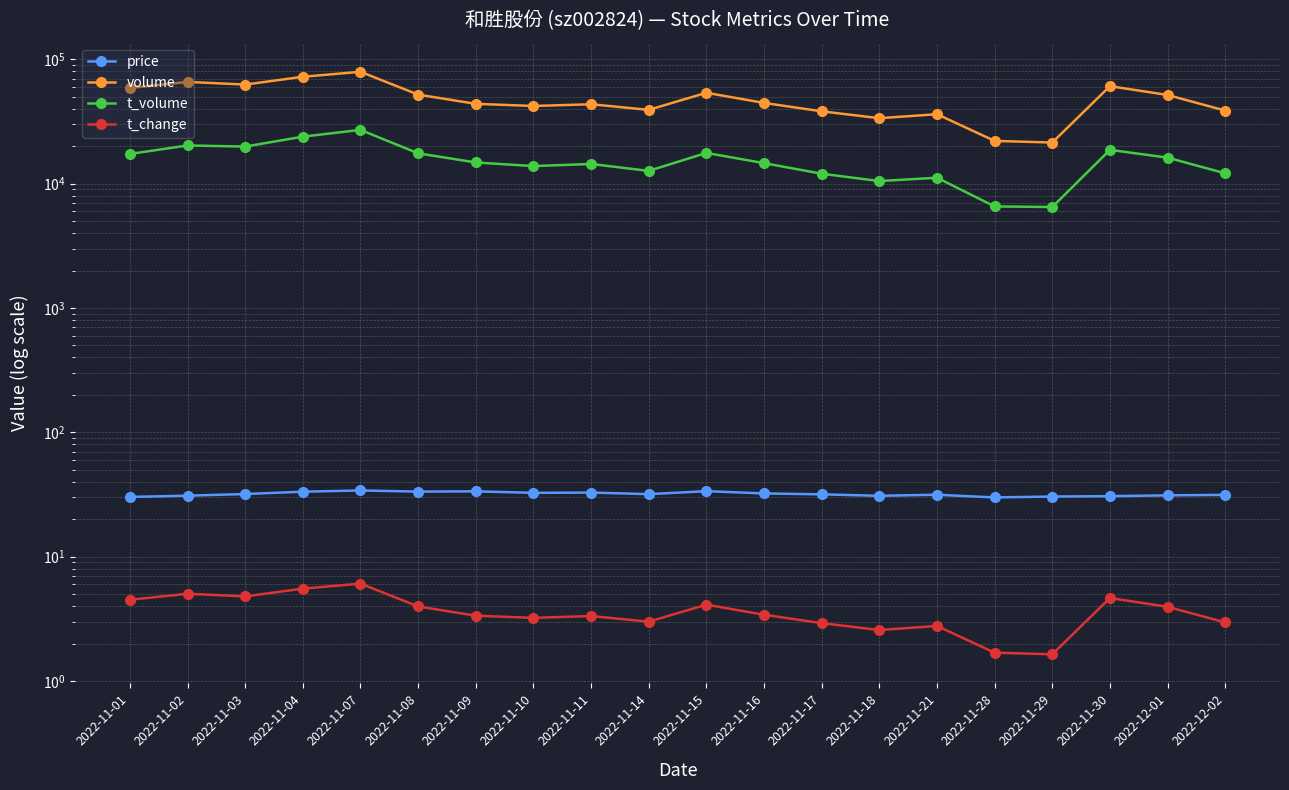

How many data points does each series have?

20